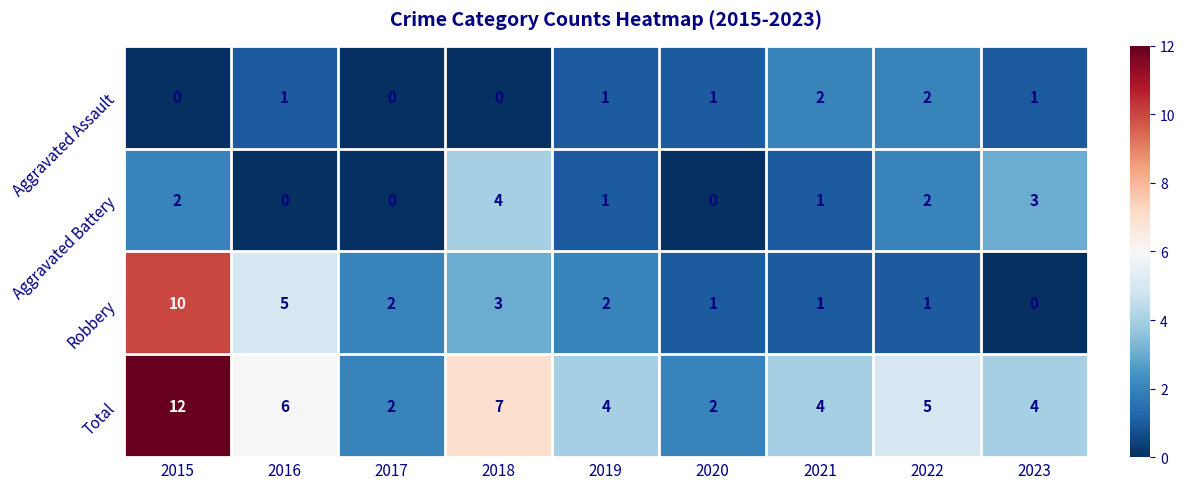

At which category is the sum across all series the highest?

2015